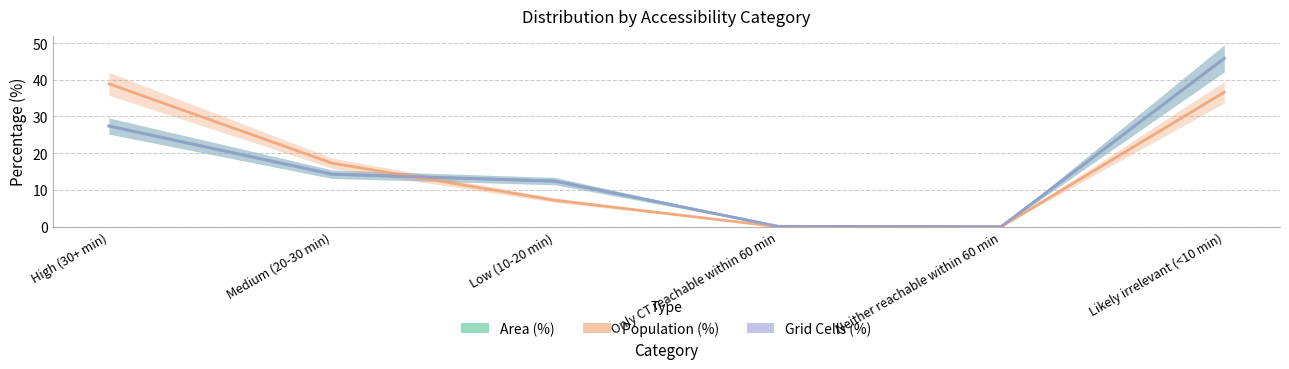

The Grid Cells (%) series shows 0.1 at Only CT reachable within 60 min. True or false?

True